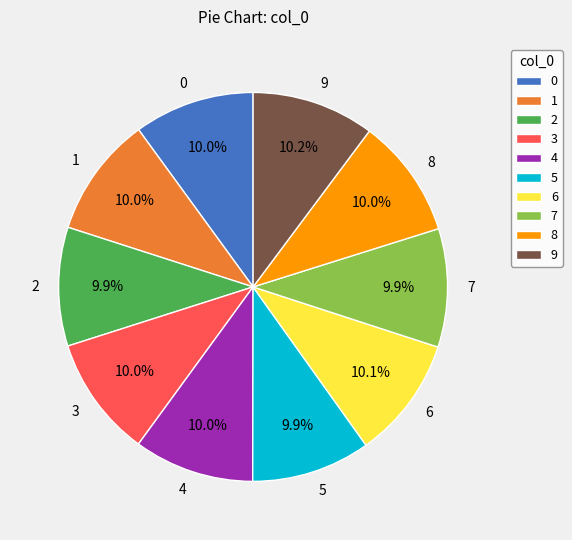

To the nearest percent, what portion does 5 represent?

10%